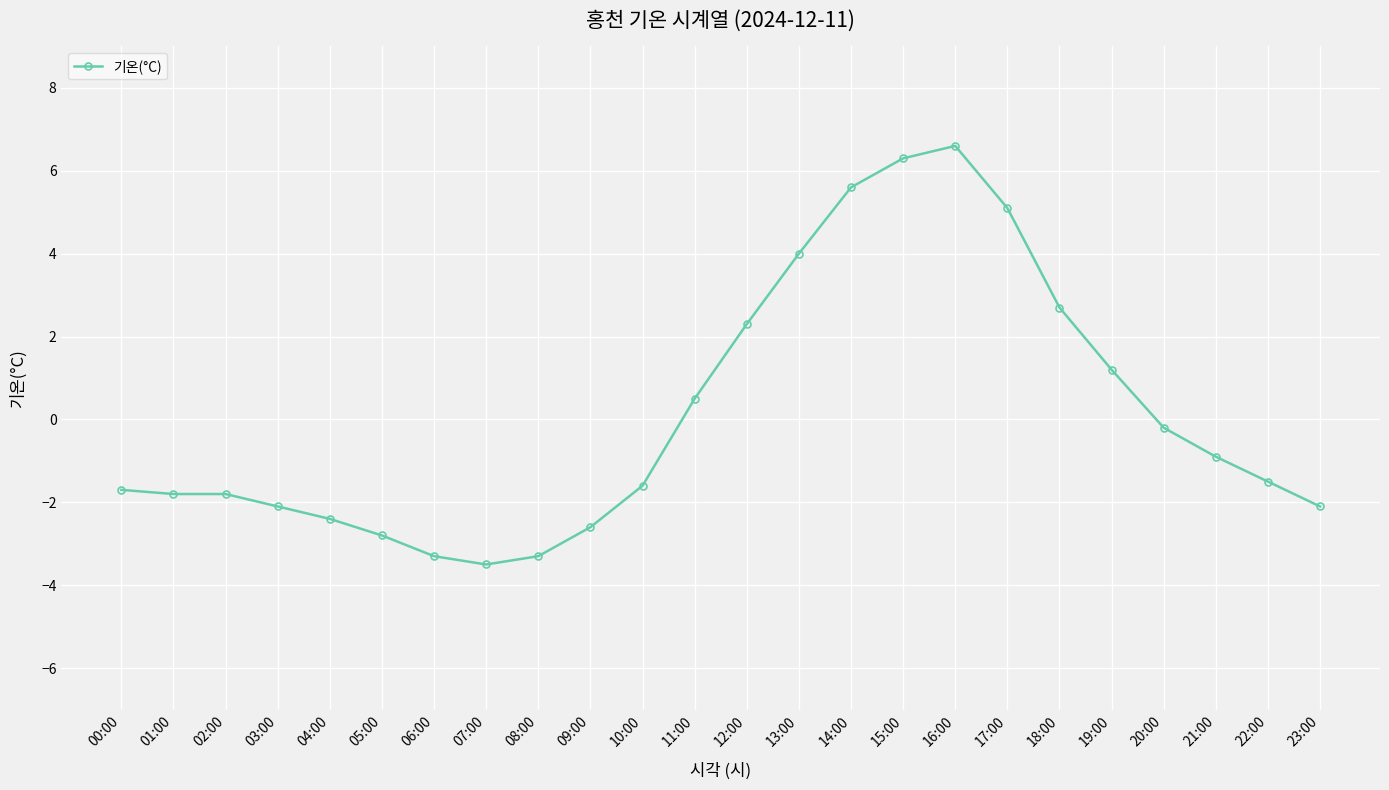

Between 06:00 and 11:00, which is larger?

11:00